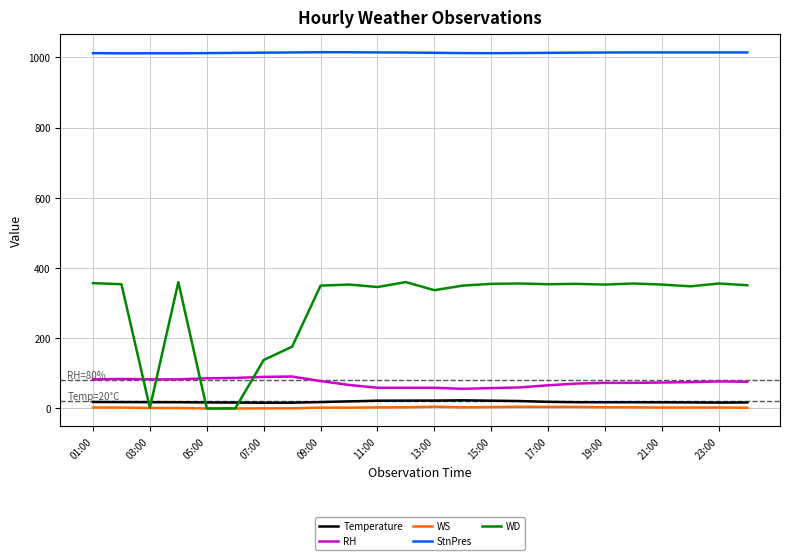

Which series has the largest range (max minus min)?

WD